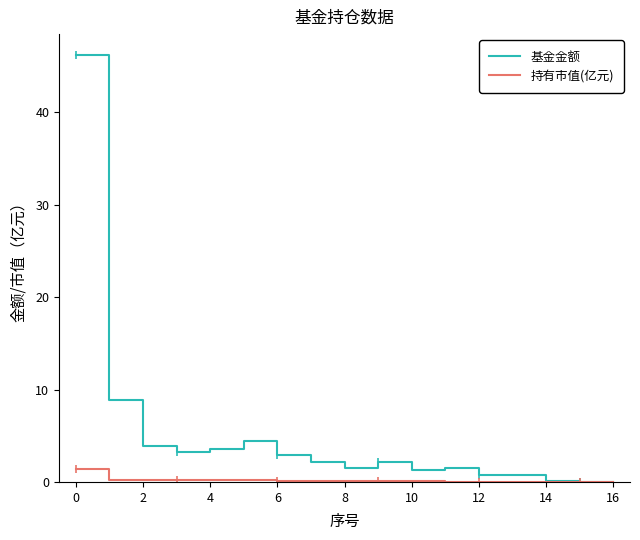

At 13, list the series in order from largest to smallest.

基金金额, 持有市值(亿元)